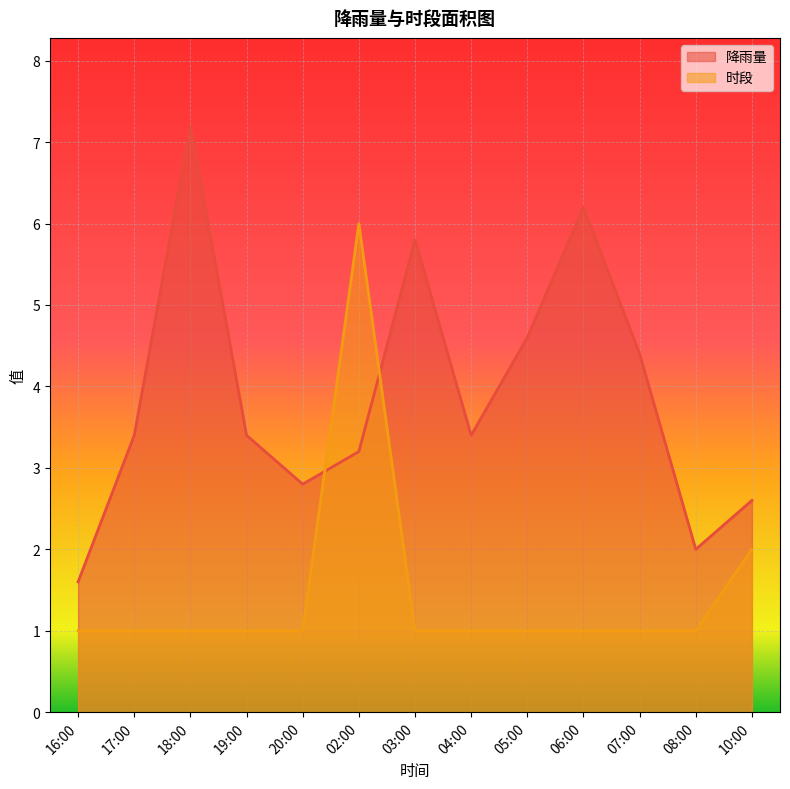

What is the approximate value of 降雨量 at 18:00?

7.2